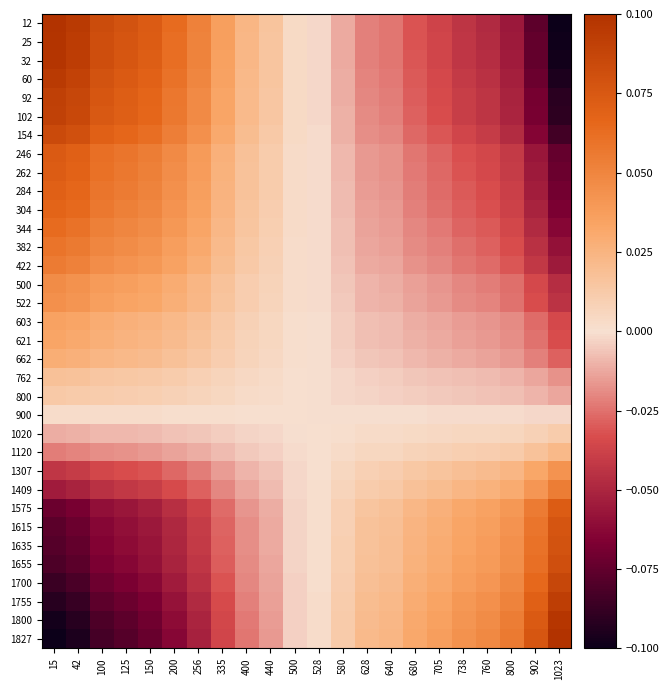

How many distinct data groups are displayed?

34